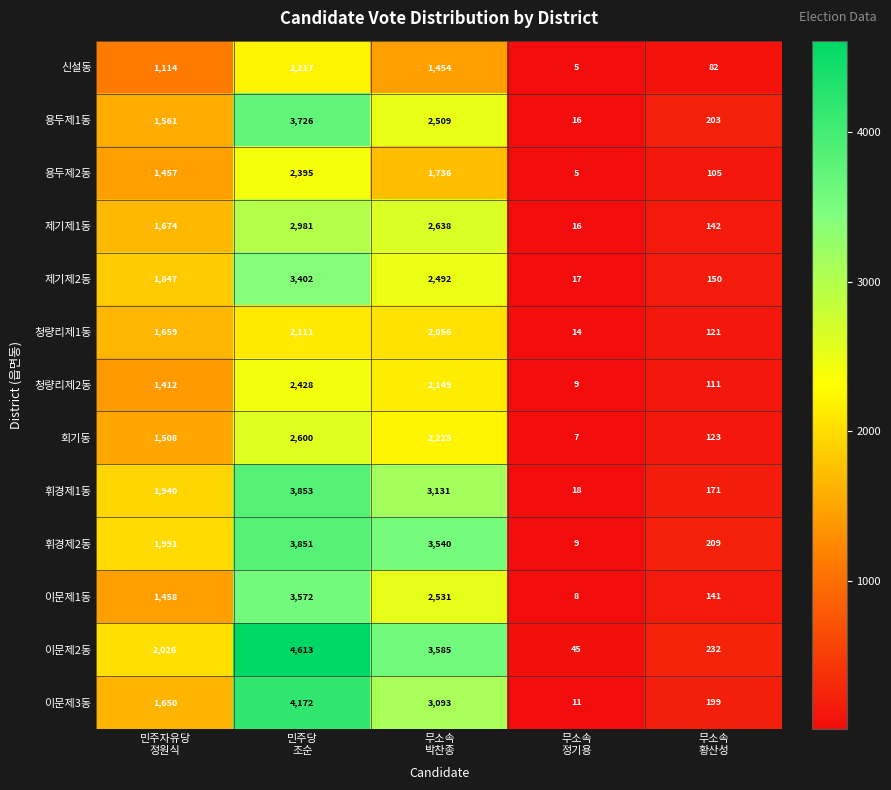

What is the difference between the second highest and minimum values in the 제기제2동 series?

2475